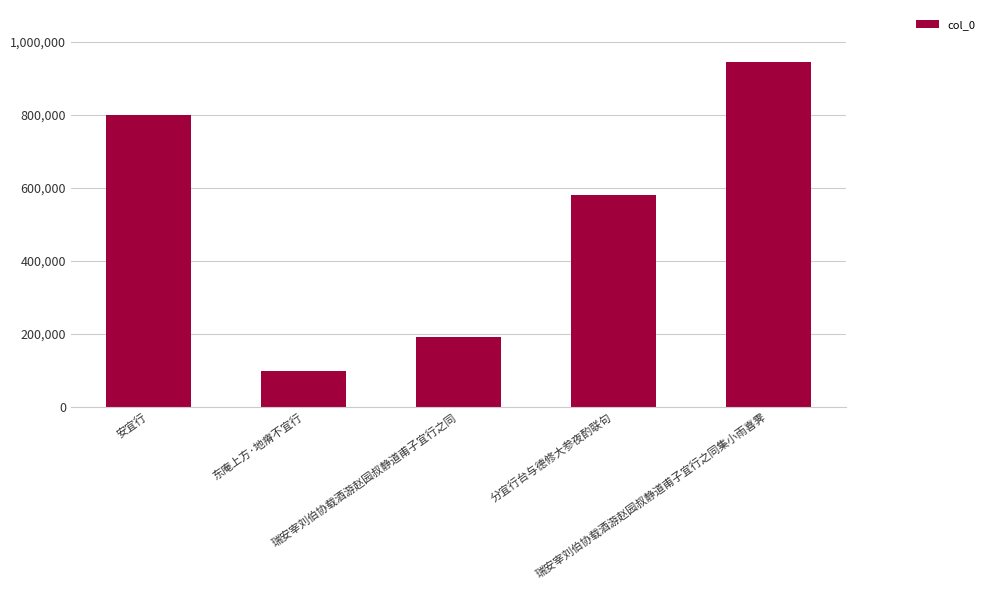

Reading left to right, extract all data points from this chart.

安宜行=799832	东庵上方·地瘠不宜行=97100	瑞安宰刘伯协载酒游赵园叔静道甫子宜行之同=191934	分宜行台与德修大参夜酌联句=580215	瑞安宰刘伯协载酒游赵园叔静道甫子宜行之同集小雨喜霁=946225